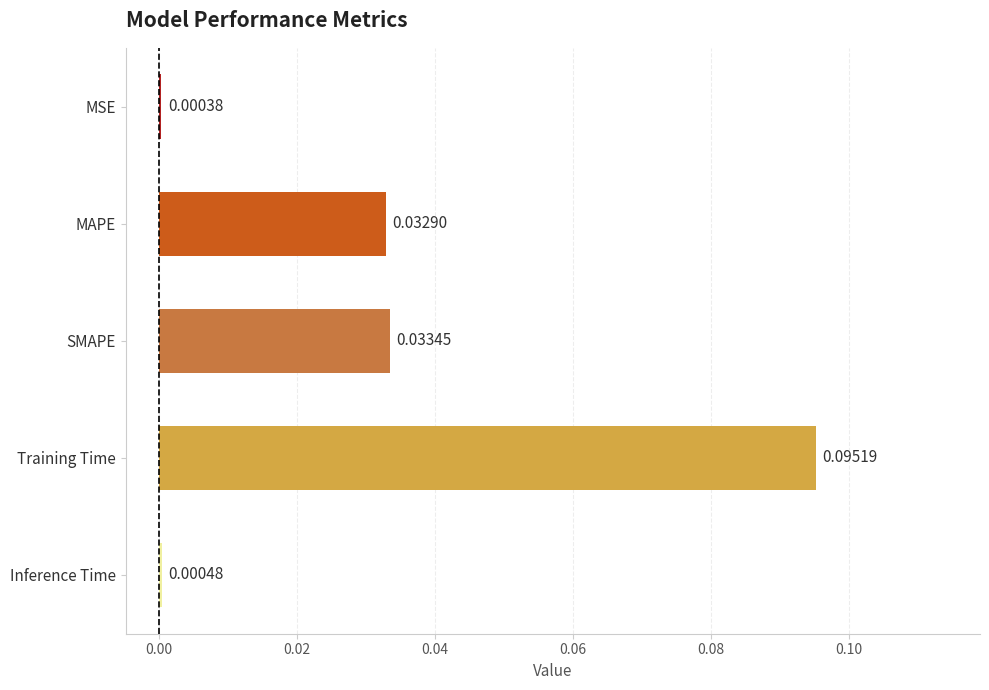

What is the label of the 1st bar from the bottom?

Inference Time